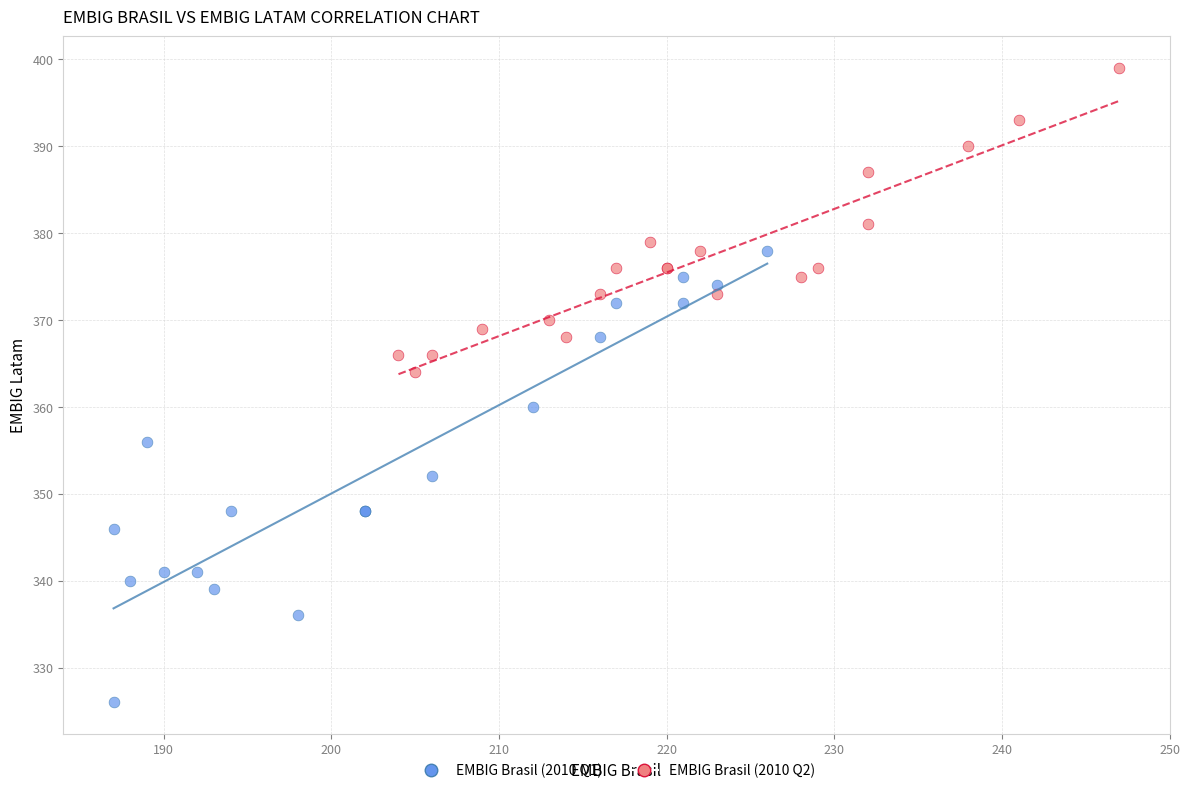

Which series has the largest Y range (max minus min)?

EMBIG Brasil (2010 Q1)